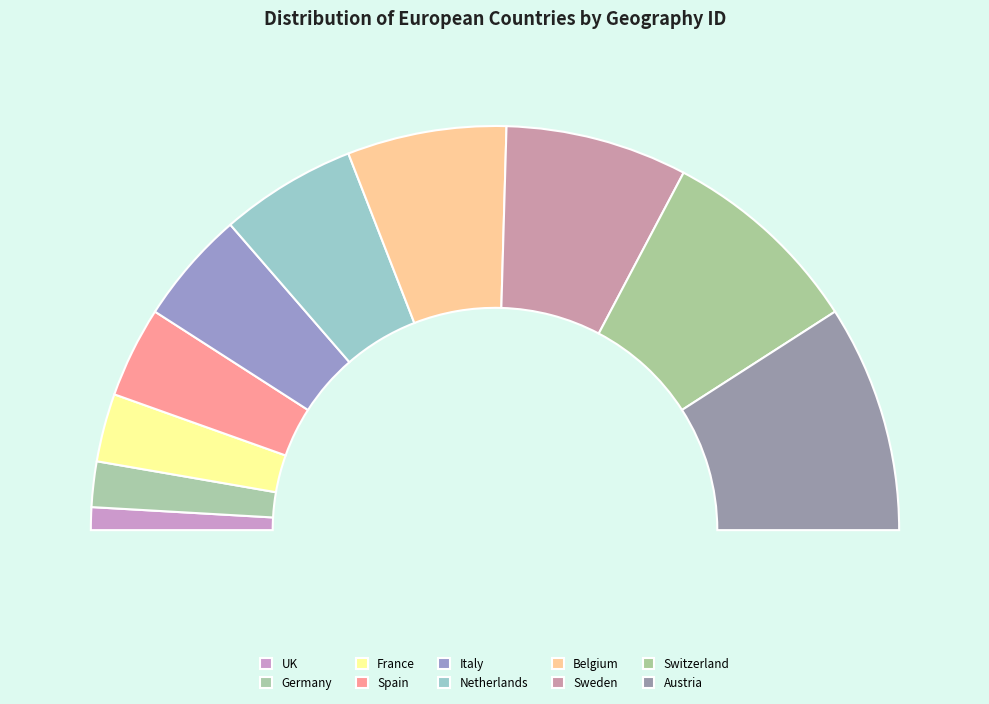

The France slice represents 5% of the pie. True or false?

True